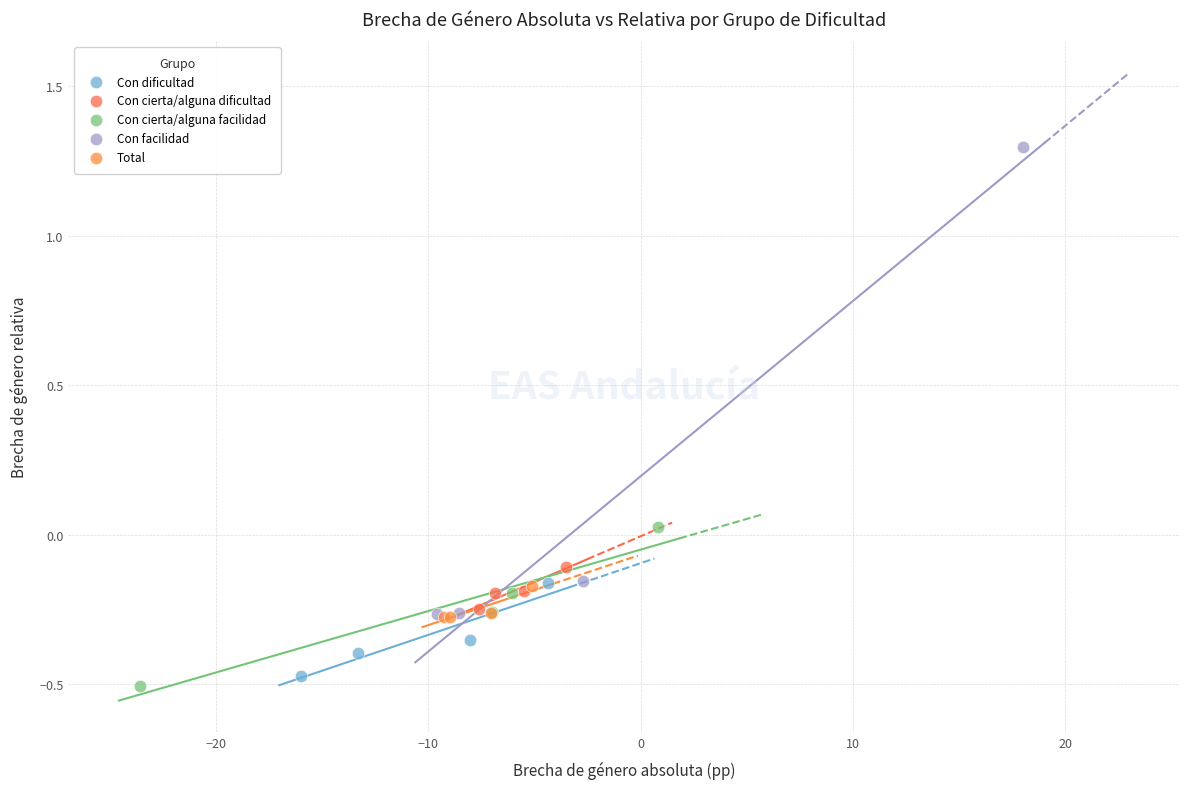

Which series has the widest spread of Y values?

Con facilidad